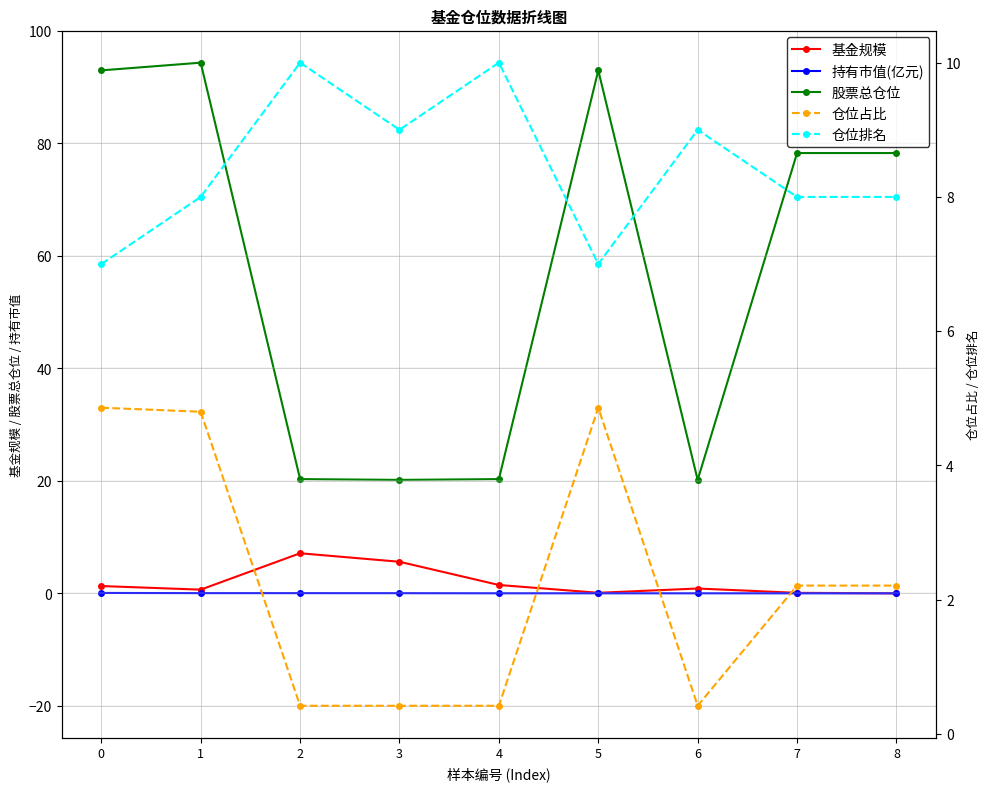

True or false: 仓位排名 and 持有市值(亿元) cross at least once.

False